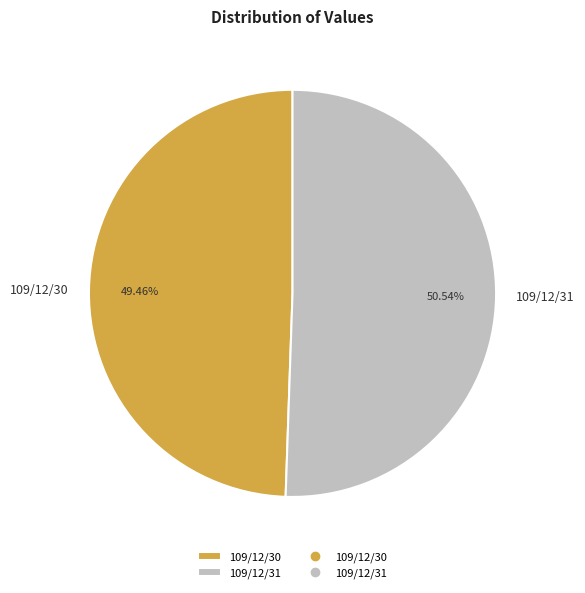

Do 109/12/30 and 109/12/31 together represent more than half of the pie?

Yes